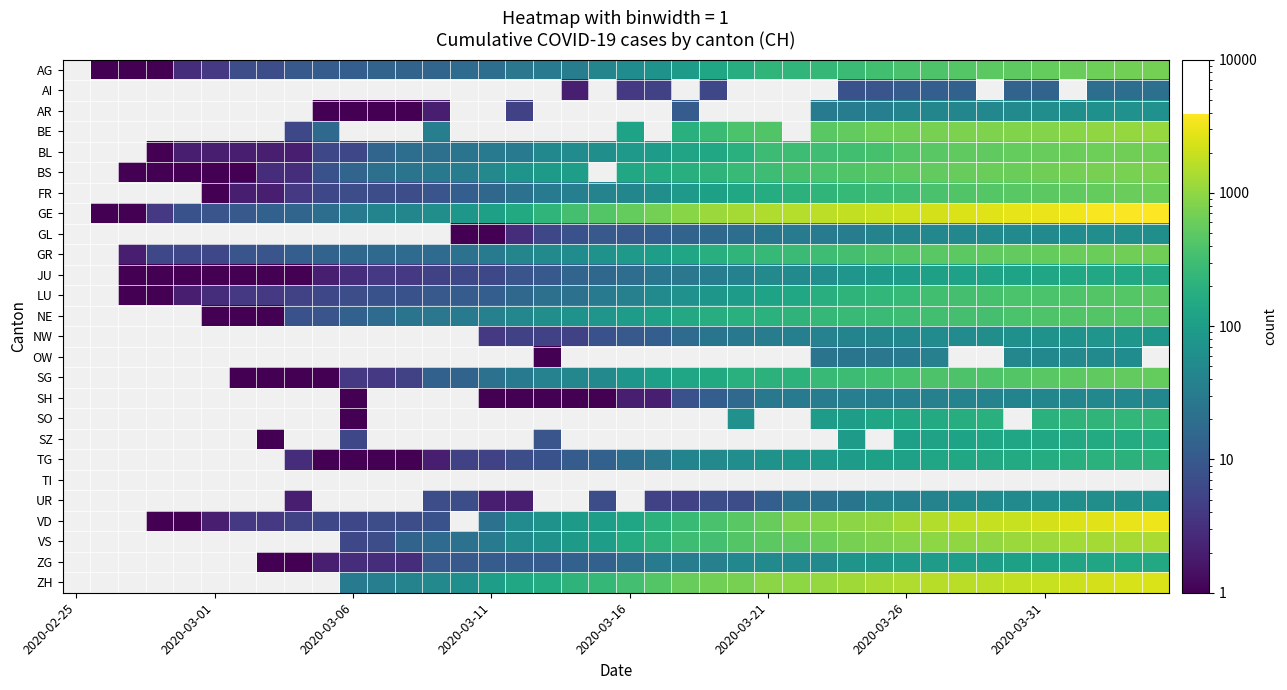

How many values in the BL series are below 85?

17